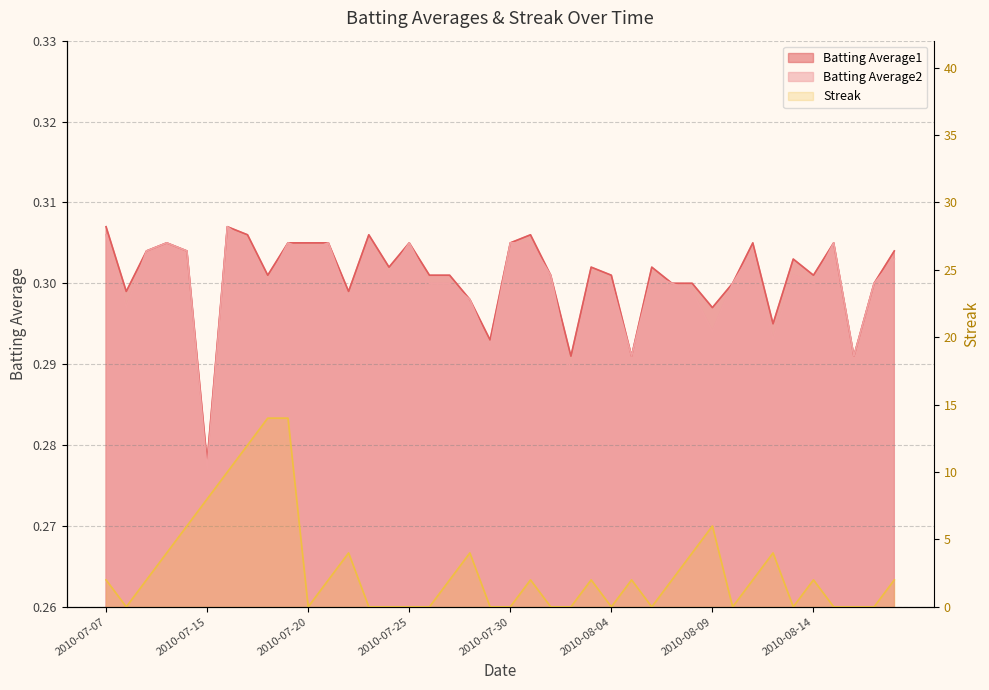

Which series changed the most between 2010-07-20 and 2010-08-06?

Batting Average1